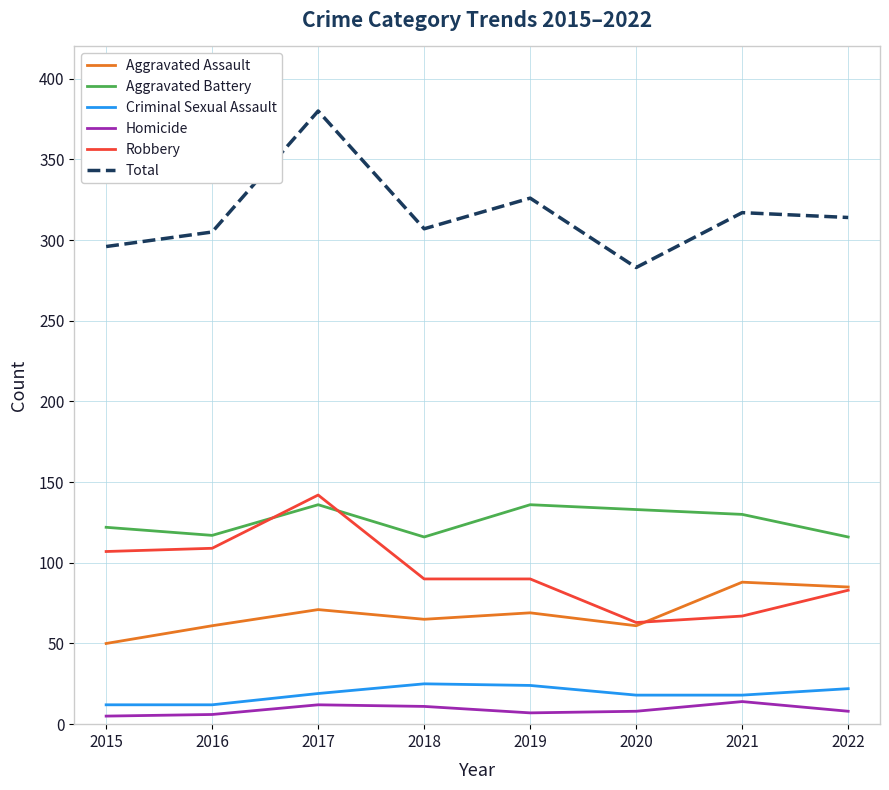

Which series has the largest total across all categories?

Total